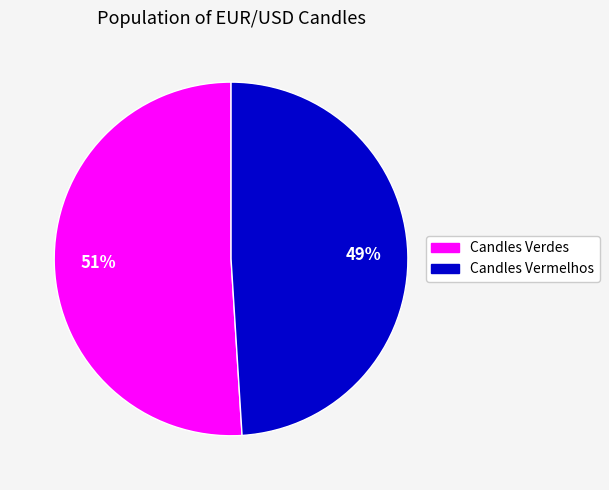

To the nearest percent, what percentage of the pie is Candles Vermelhos?

49%